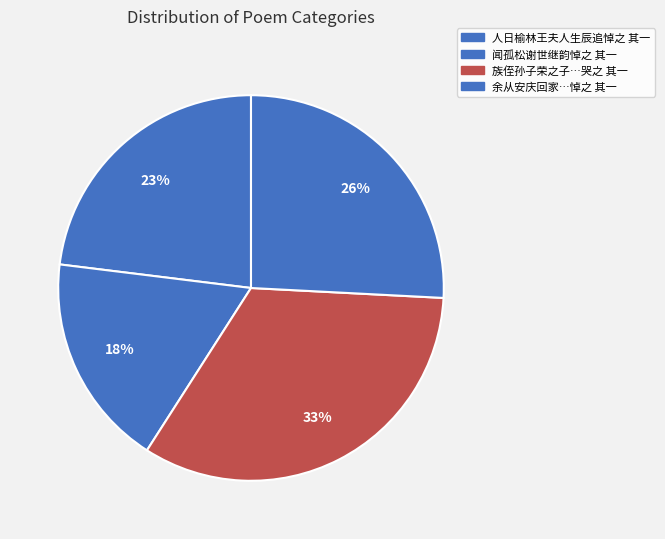

How many slices are in this pie chart?

4